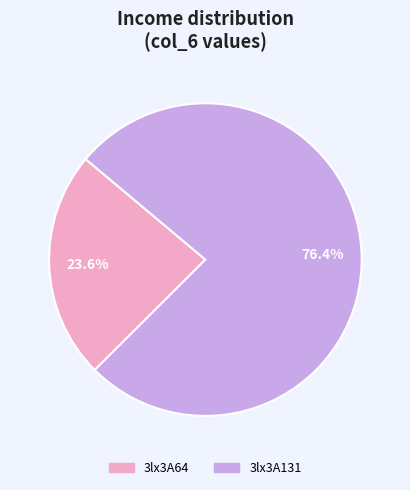

Which category has the biggest portion of the pie?

3lx3A131